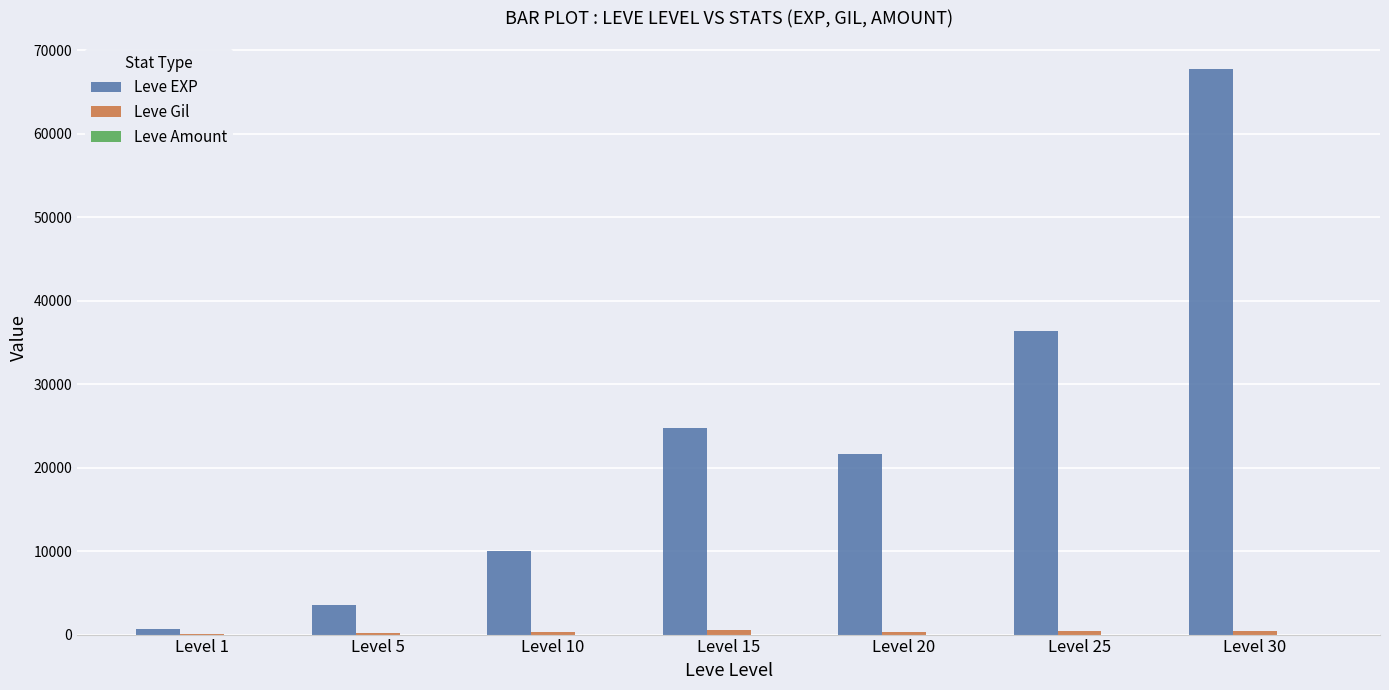

What is the sum of all Leve EXP values?

164730